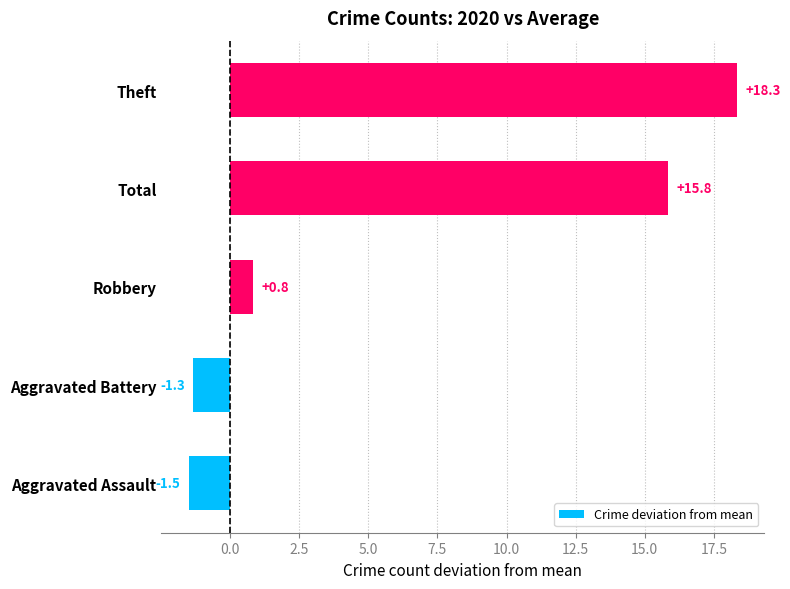

Reading bottom to top, transcribe all the data shown in this chart.

Aggravated Assault=-1.5	Aggravated Battery=-1.3	Robbery=0.8	Total=15.8	Theft=18.3